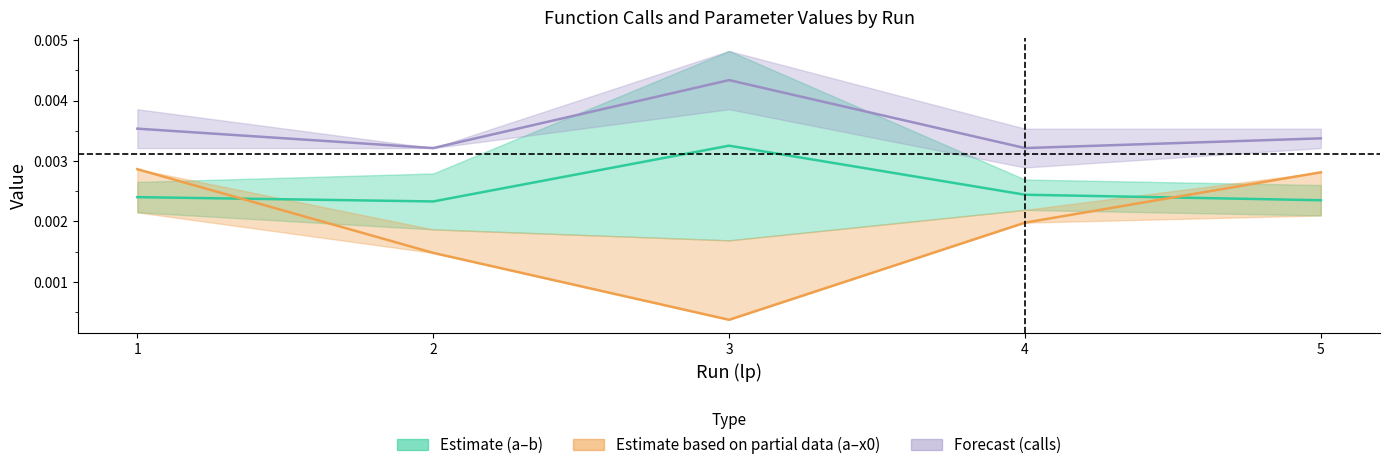

Where do mean a,b and x0 first cross each other?

1 and 2